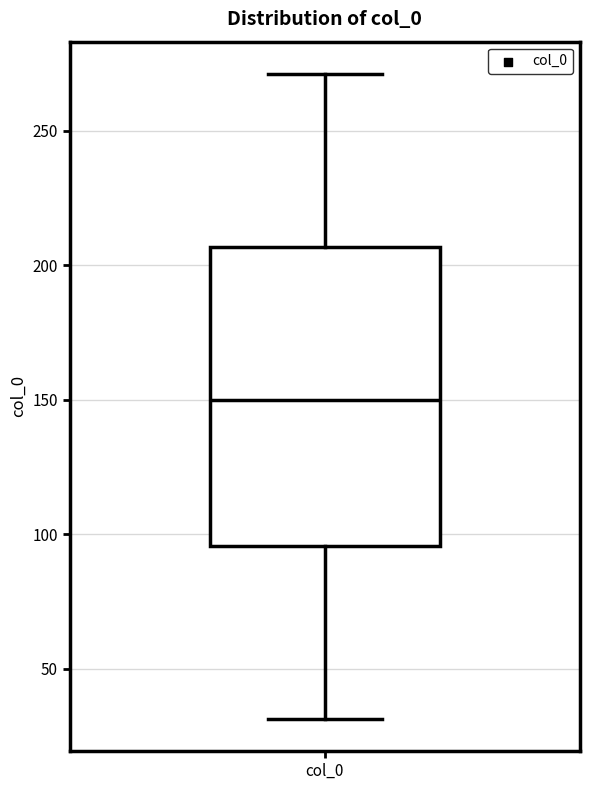

Transcribe this box plot: give where the median line is, the range the box spans, and where the two whiskers end, as read against the y-axis. The values are not printed on the chart, so give them approximately, as read against the axis.

median 150, box 95 to 205, whiskers 30 to 270